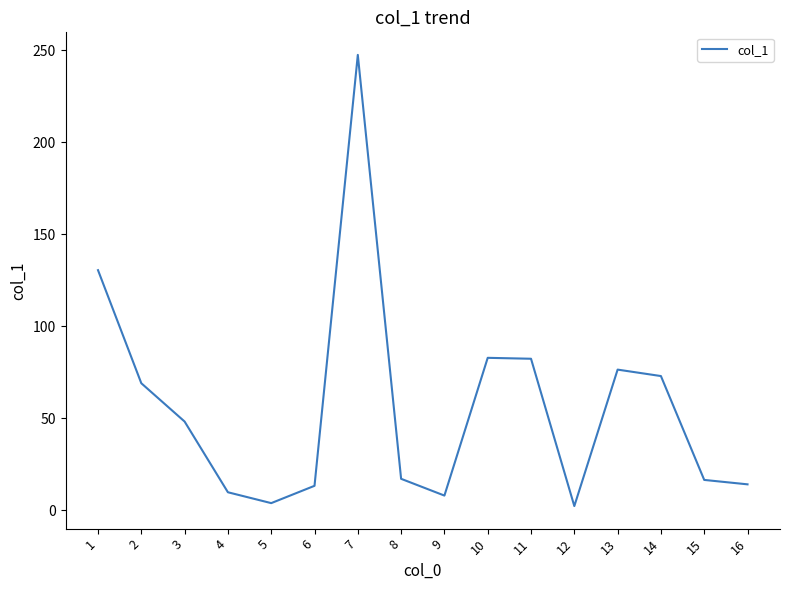

What is the difference between the maximum and minimum values?

245.0